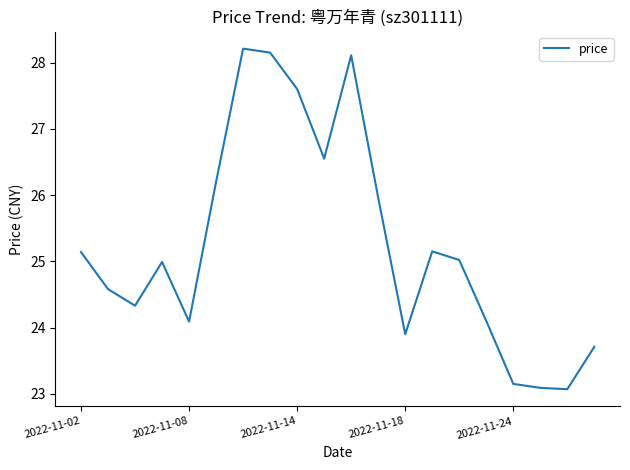

What is the difference between the maximum and minimum values?

5.1